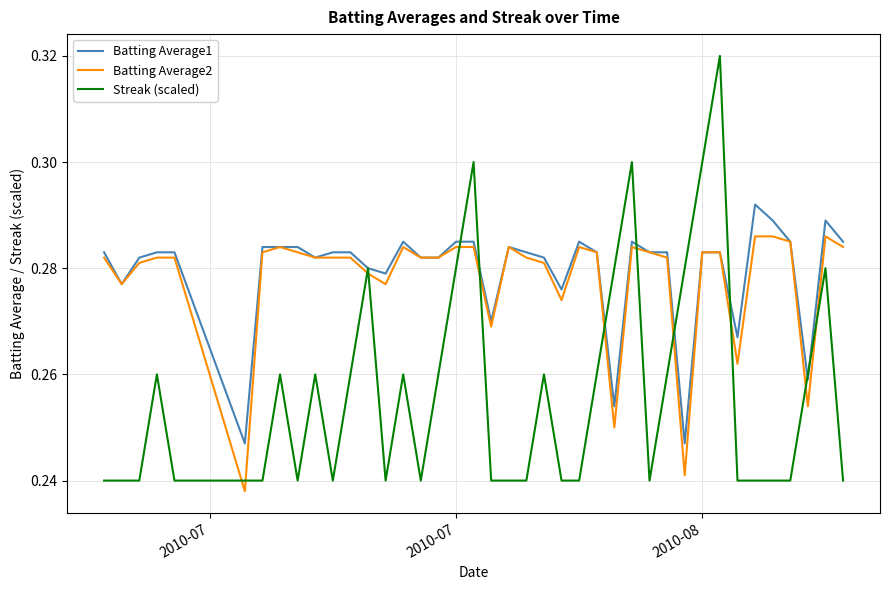

Which series has the widest spread of values?

Streak (scaled)